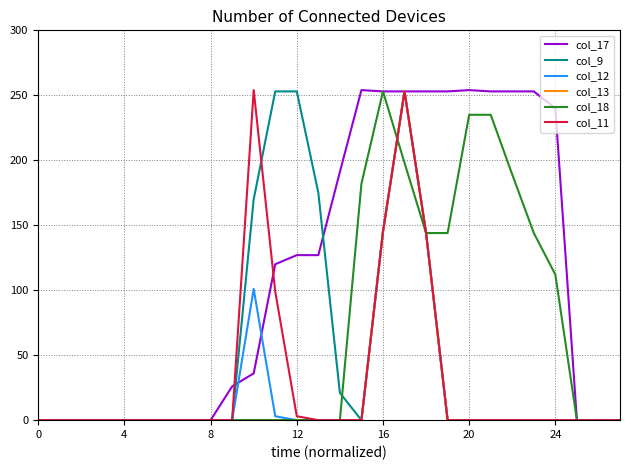

What is the maximum value shown in the chart?

254